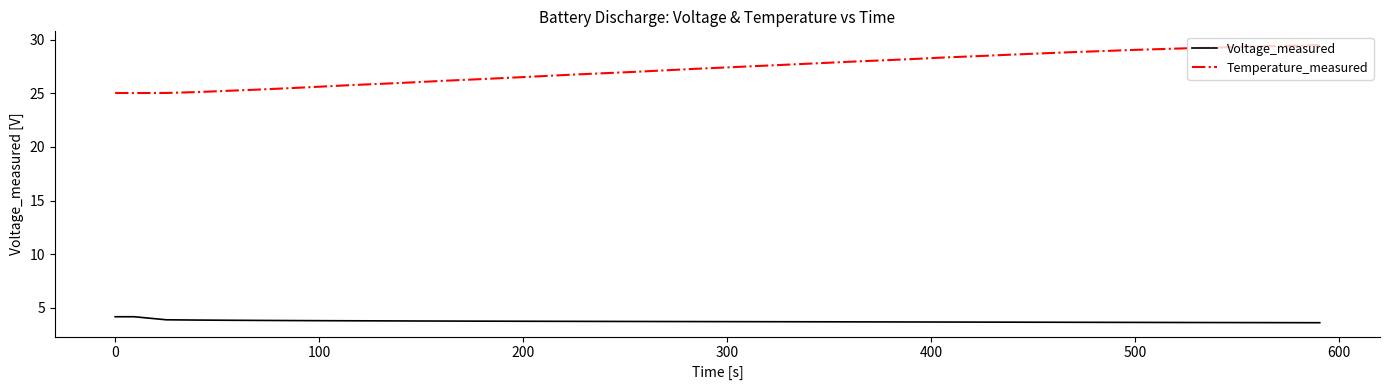

True or false: Temperature_measured and Voltage_measured cross at least once.

False